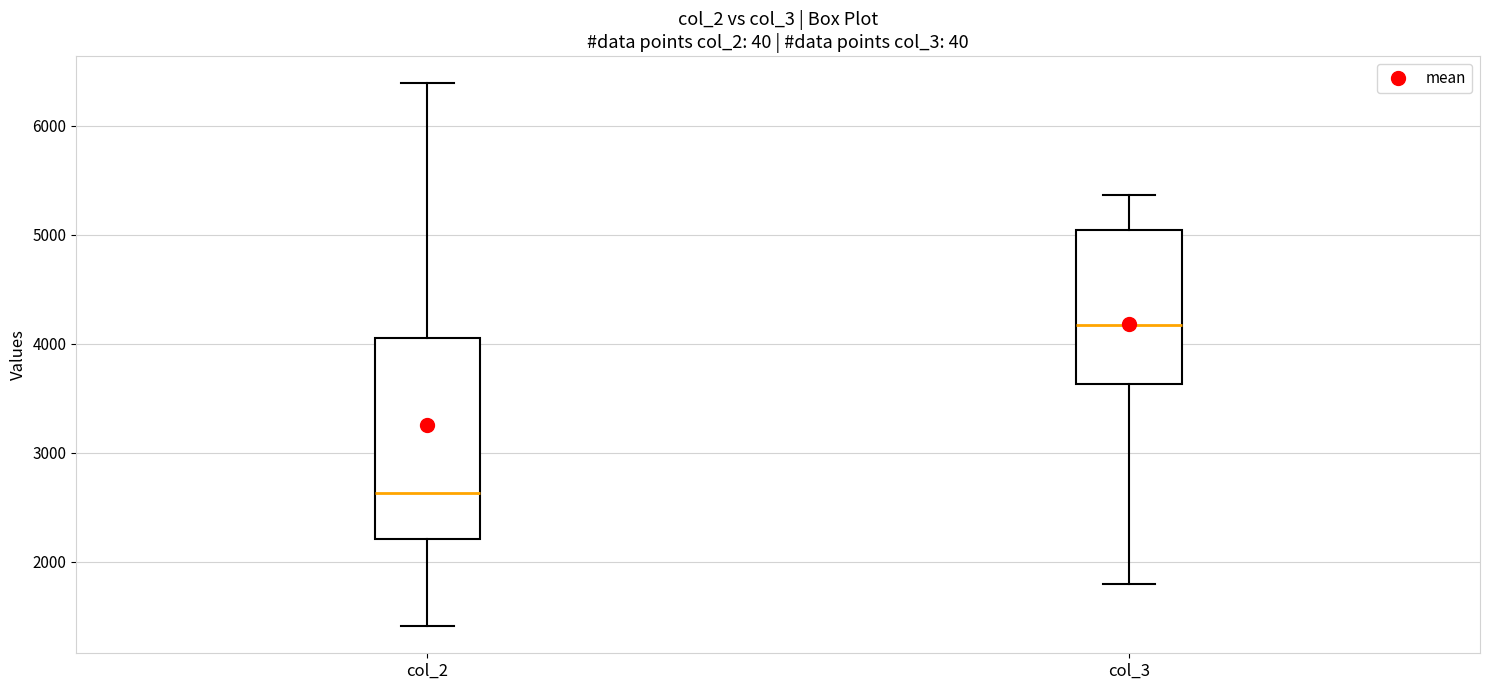

Reading left to right, read every box against the y-axis: the position of its median line, the range the box covers, and the ends of its whiskers. The values are not printed on the chart, so give them approximately, as read against the axis.

col_2: median 2600, box 2200 to 4100, whiskers 1400 to 6400
col_3: median 4200, box 3600 to 5000, whiskers 1800 to 5400